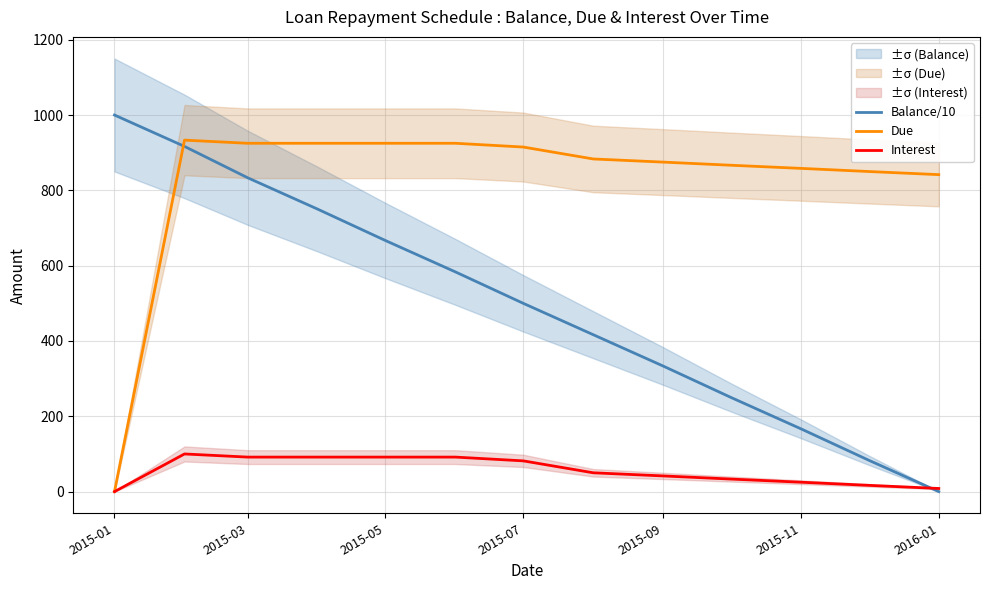

Reading right to left, transcribe all the data shown in this chart.

Balance/10: 0.0	83.3	166.7	250.0	333.3	416.7	500.0	583.3	666.7	750.0	833.3	916.7	1000.0
Due: 841.7	850.0	858.3	866.7	875.0	883.3	915.0	925.0	925.0	925.0	925.0	933.3	0.0
Interest: 8.3	16.7	25.0	33.3	41.7	50.0	81.7	91.7	91.7	91.7	91.7	100.0	0.0